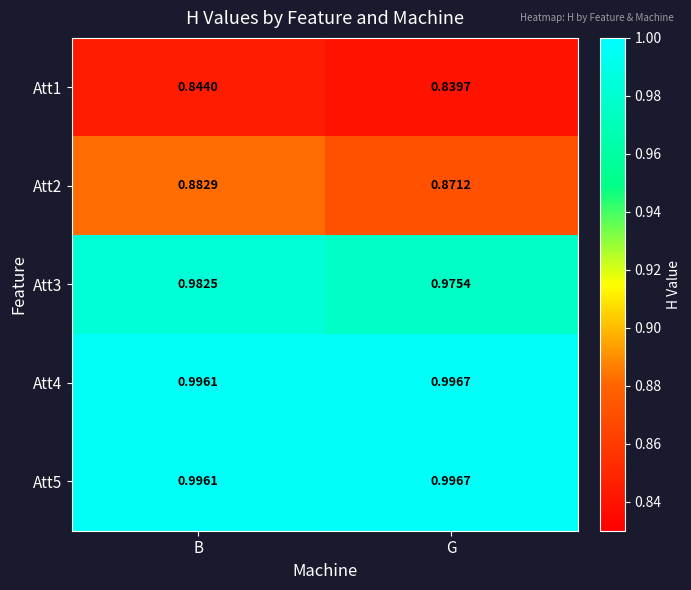

Is the value of Att1 at G greater than the value of Att3 at G?

No